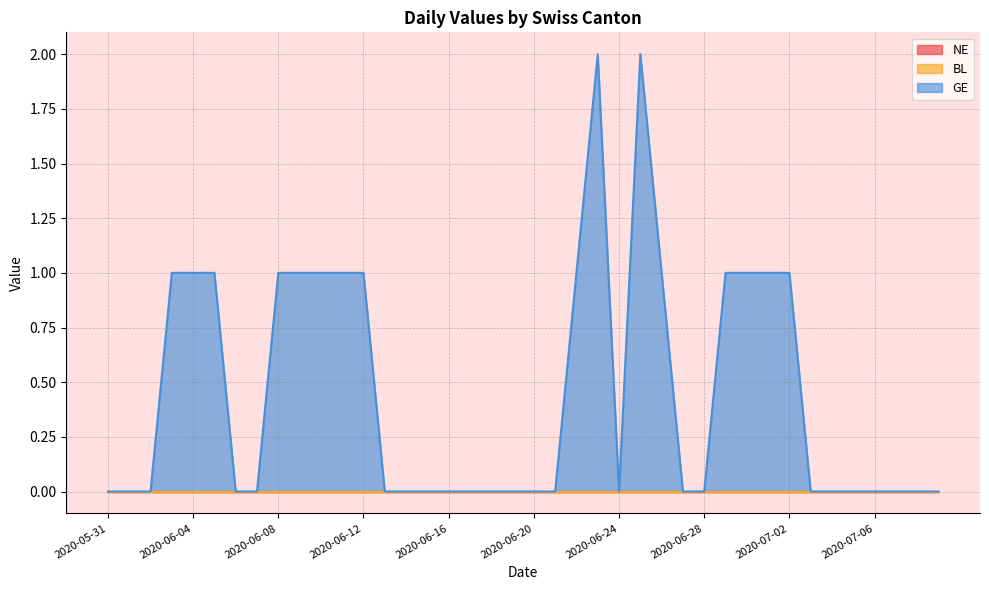

Is it true that NE equals 0 at 2020-06-21?

True